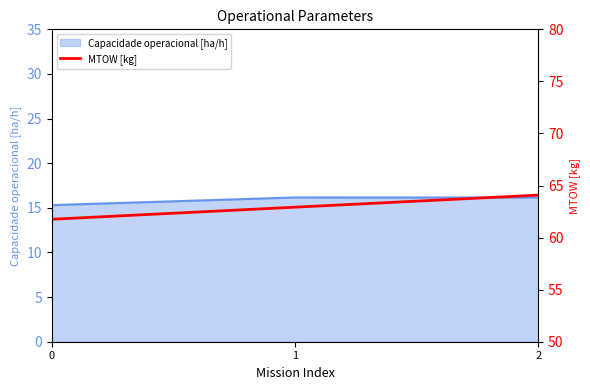

Is it true that Capacidade operacional [ha/h] equals 16.2 at 2?

True